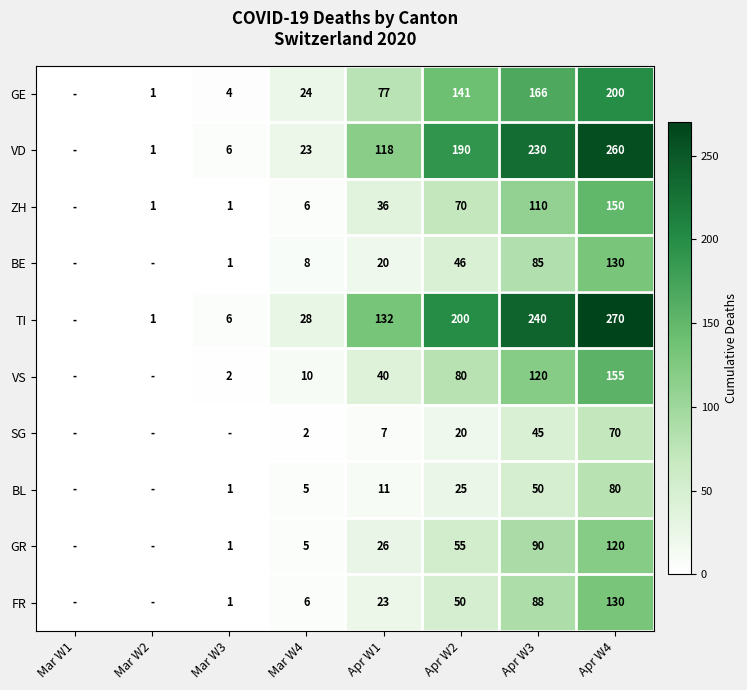

At how many categories does at least one series exceed 46?

4